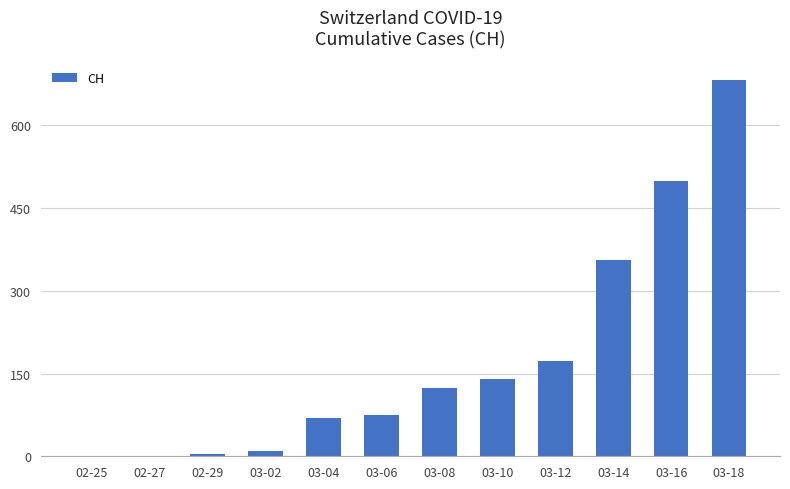

Read the value at 03-02.

9